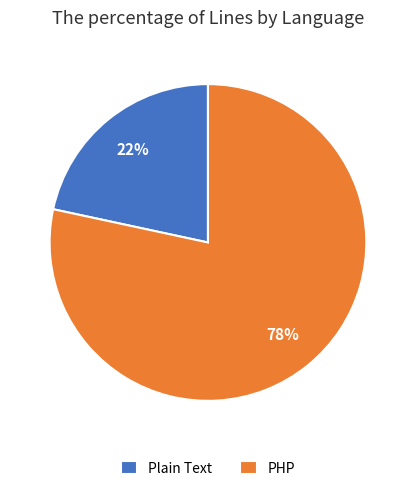

Count the number of slices in the pie.

2